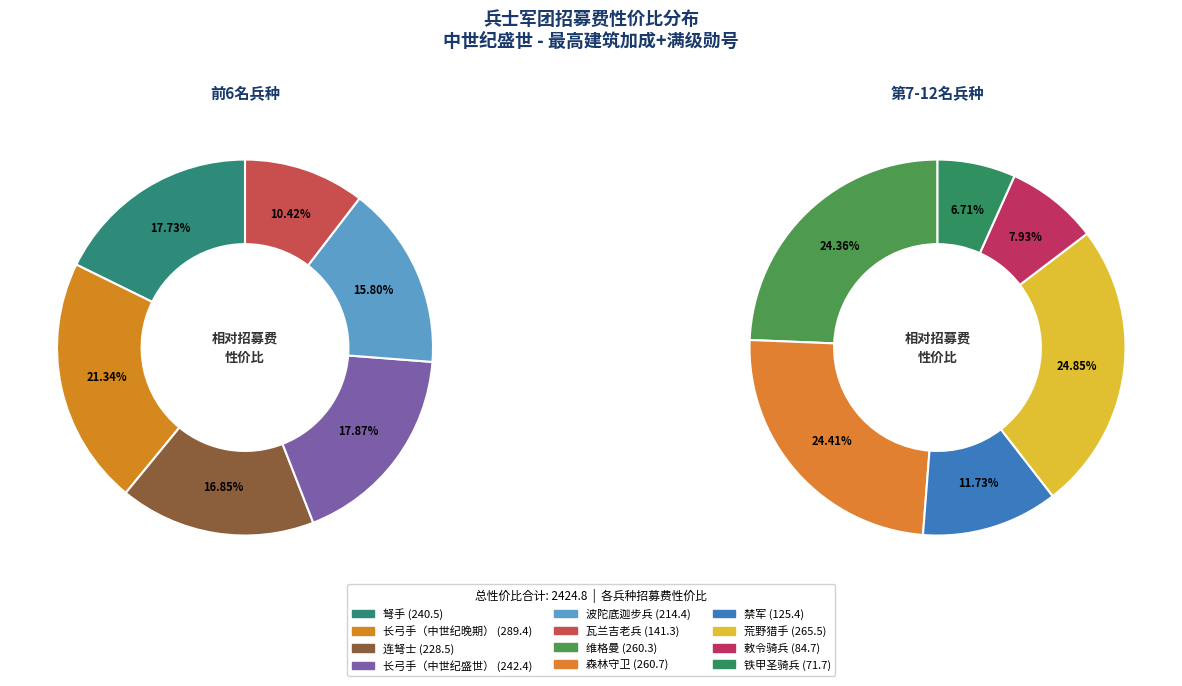

True or false: 长弓手（中世纪晚期） accounts for 12% of the total.

True